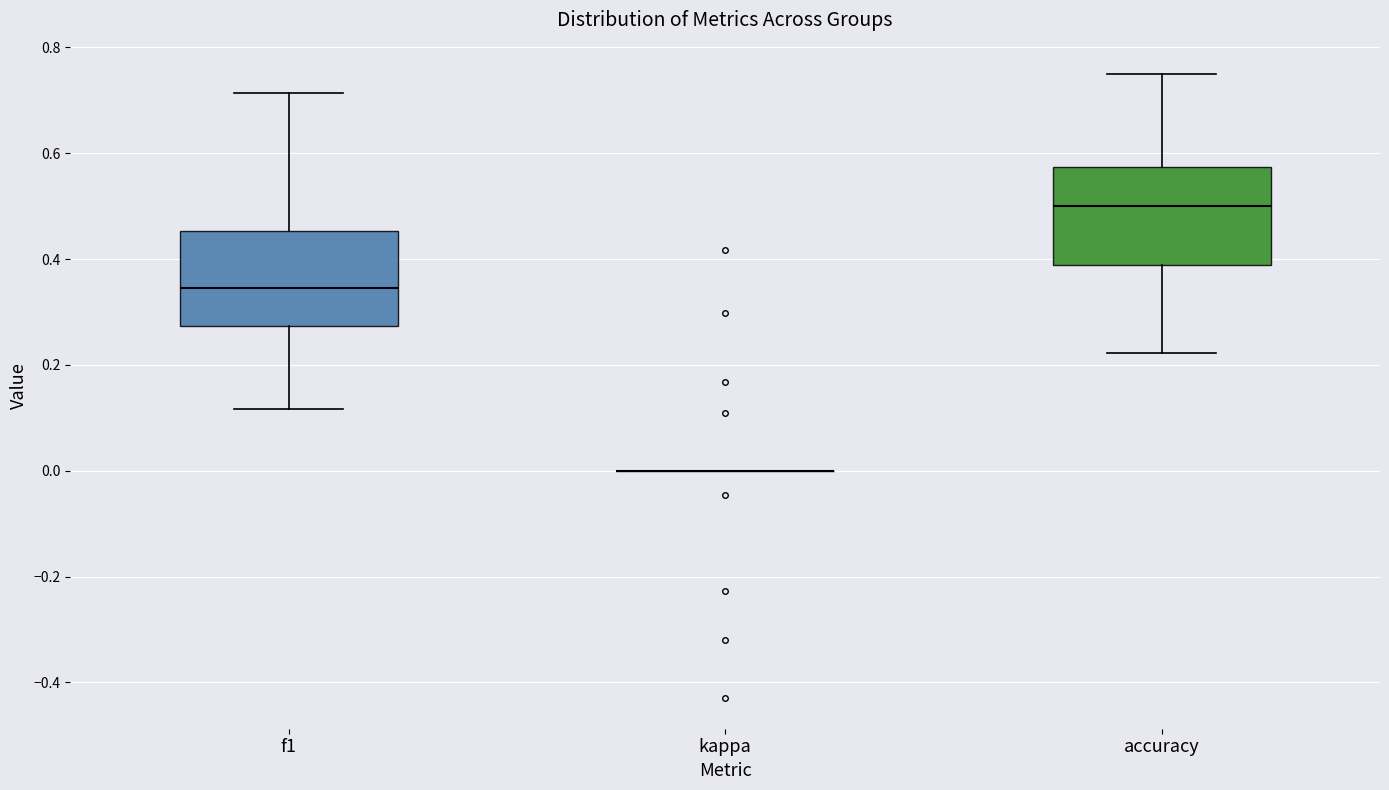

Where does the lower whisker of the box for accuracy end on the y-axis? The values are not printed on the chart, so give them approximately, as read against the axis.

0.22